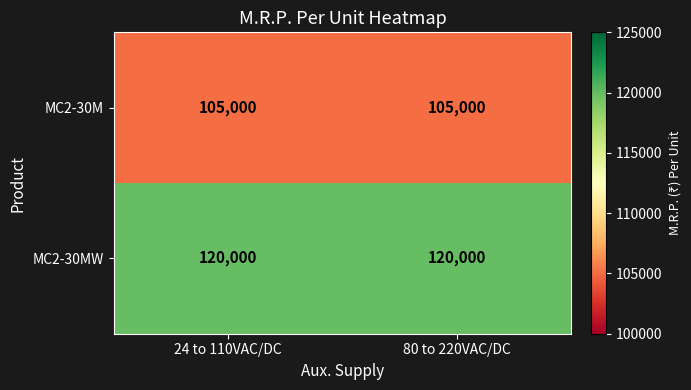

The value of MC2-30MW at 80 to 220VAC/DC is 199393. True or false?

False